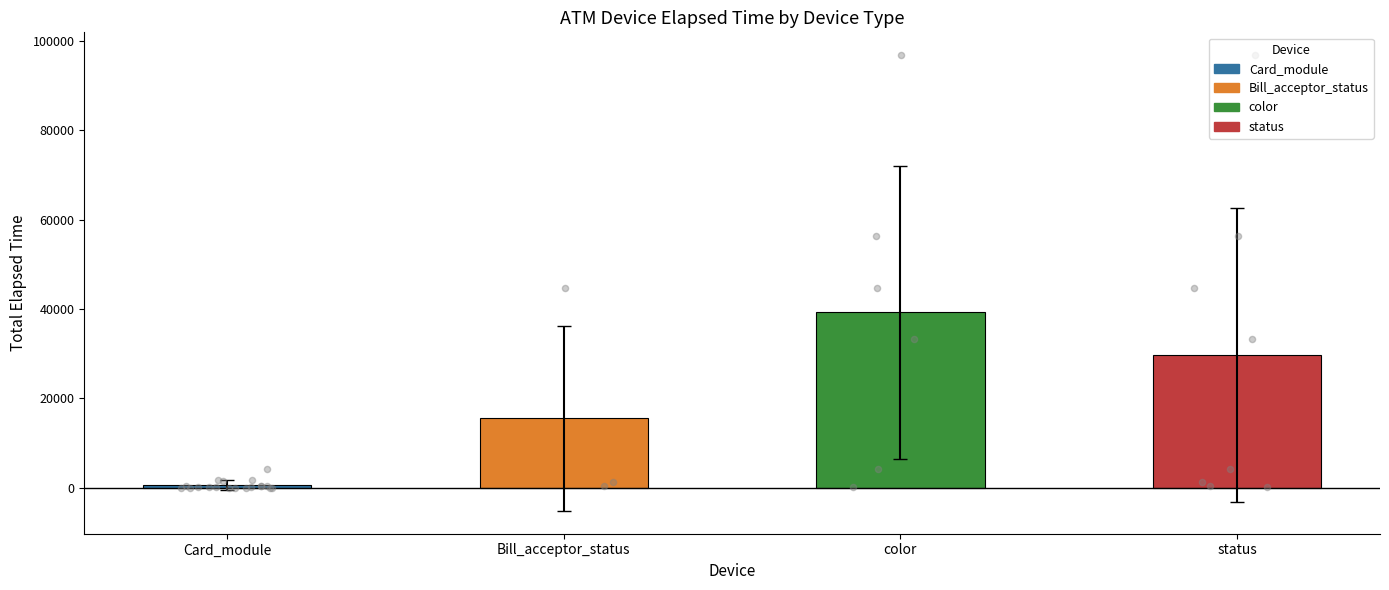

What are all the series names shown in the legend?

Card_module, Bill_acceptor_status, color, status